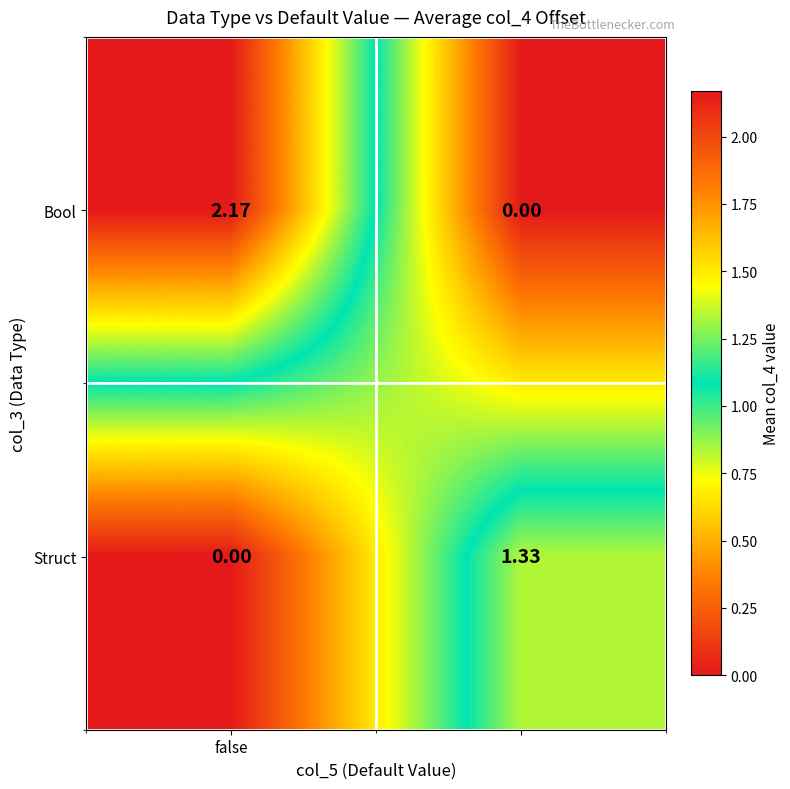

Rank the series by their average value, from lowest to highest.

Struct, Bool